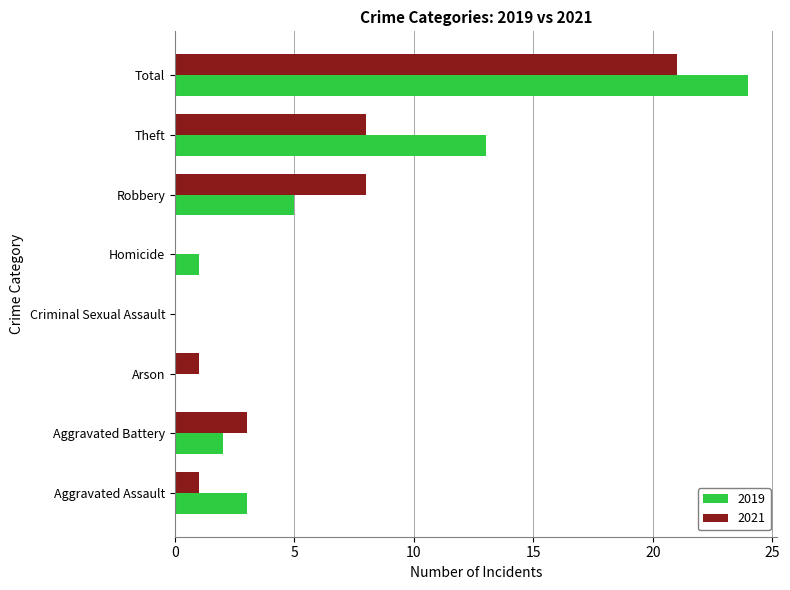

How many data points does each series have?

8